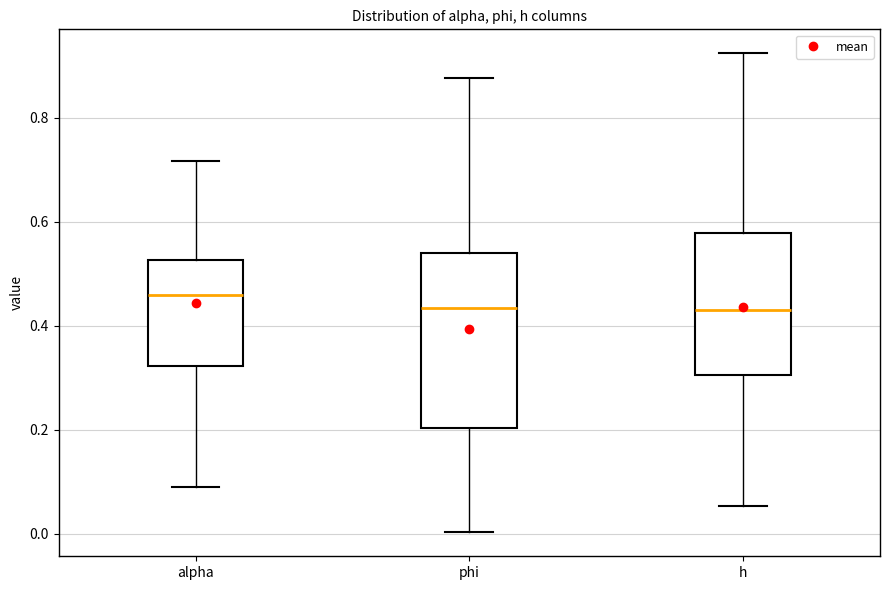

Comparing the boxes themselves (not the whiskers), which one is the tallest?

phi